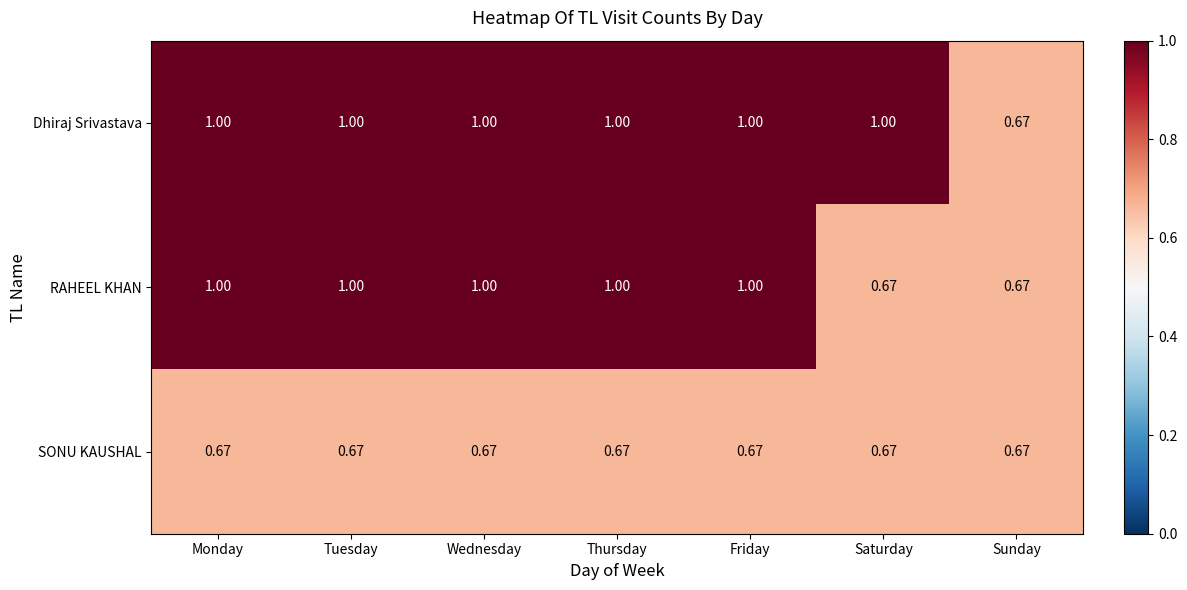

Rank the series by their average value, from highest to lowest.

Dhiraj Srivastava, RAHEEL KHAN, SONU KAUSHAL